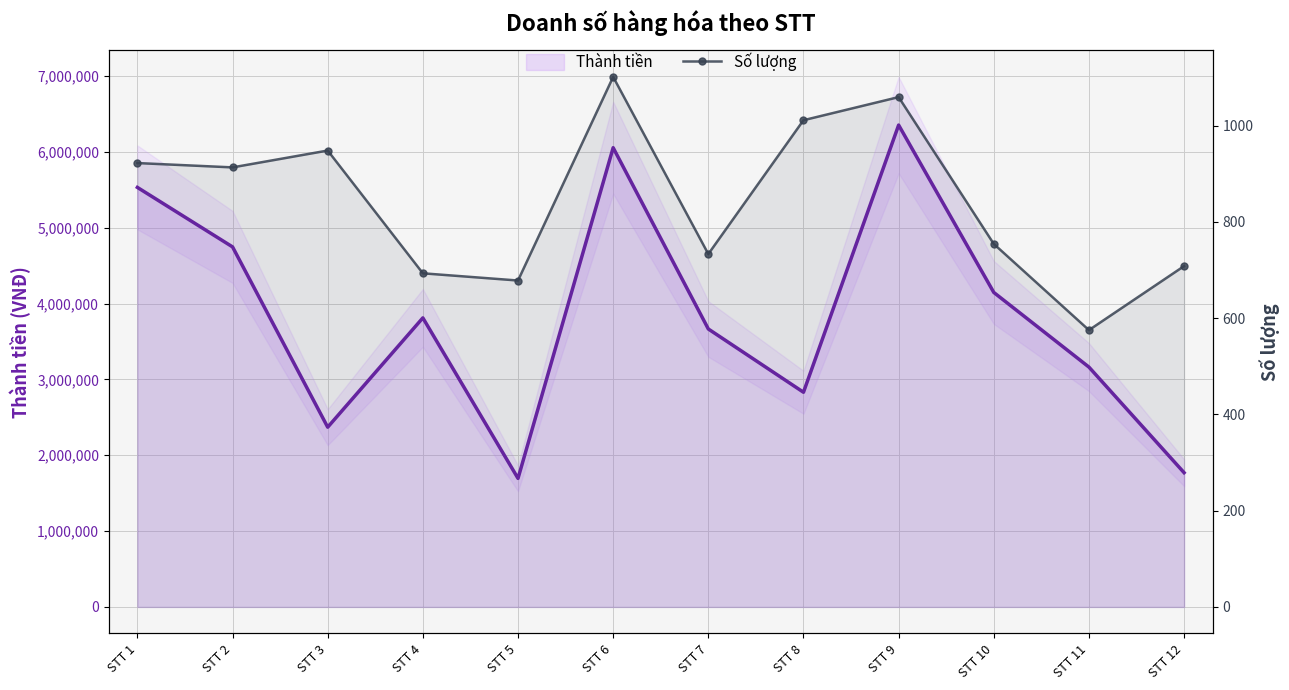

What is the difference between the Thành tiền values at STT 10 and STT 11?

984500